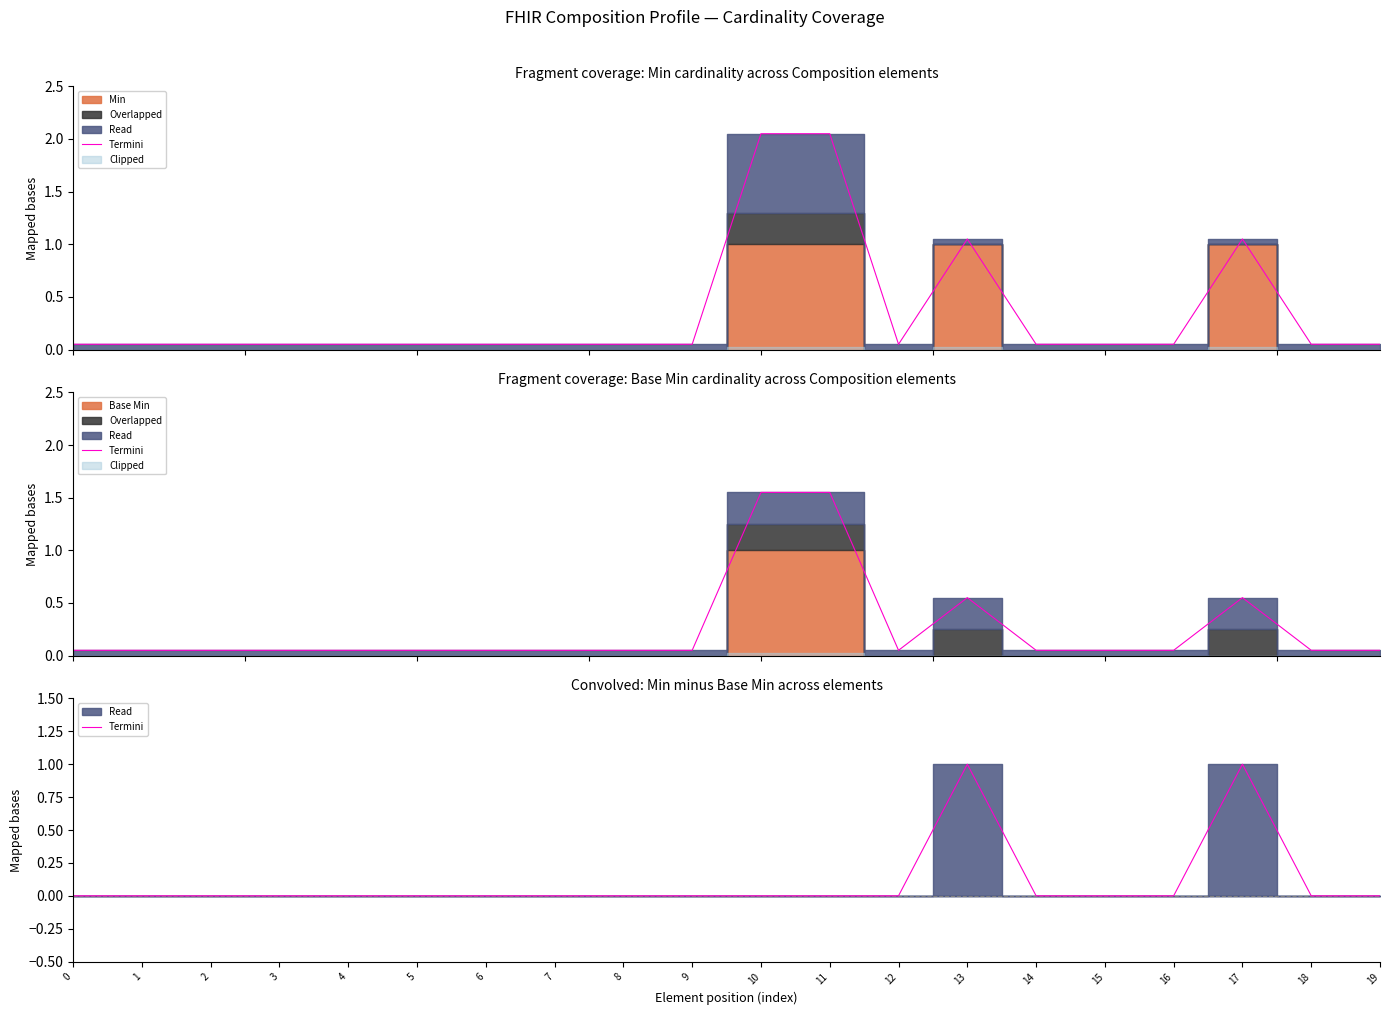

The chart shows a value of 0 at 2. True or false?

True